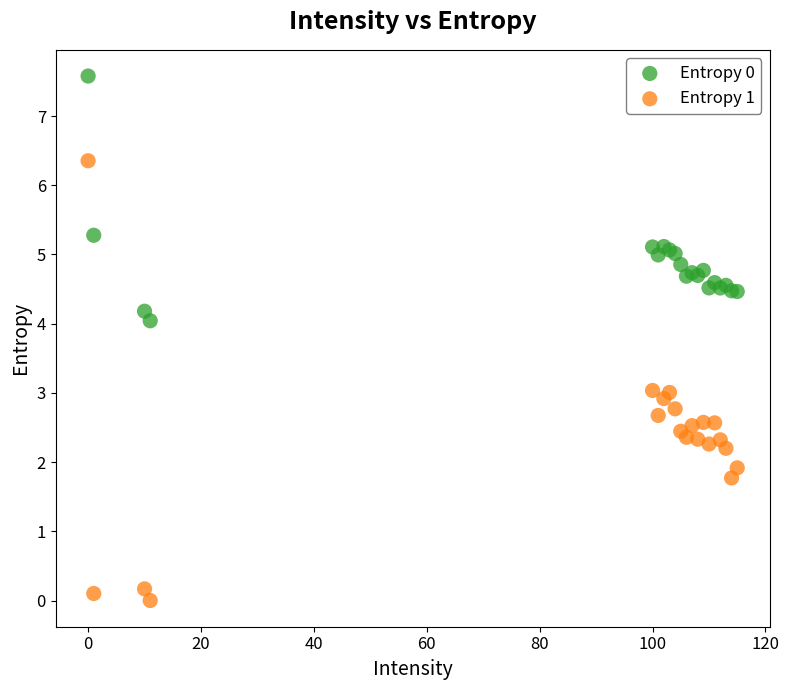

What are all the series names shown in the legend?

Entropy 0, Entropy 1